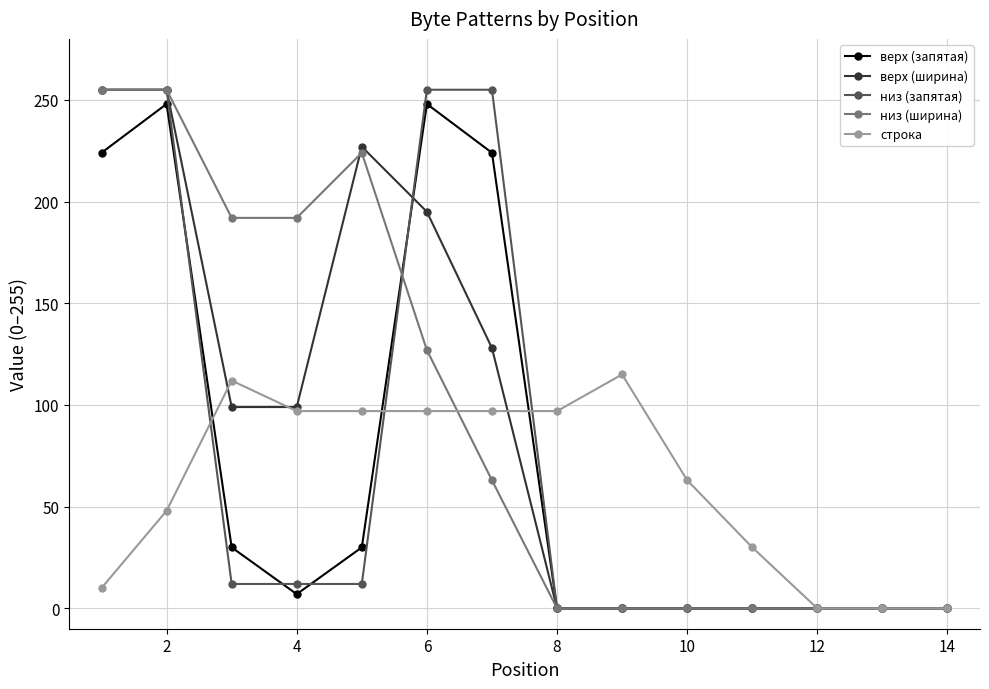

What is the average value of the верх (ширина) series?

90